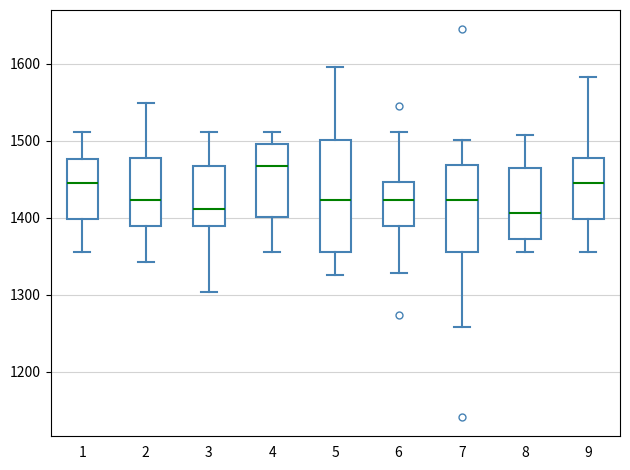

Reading left to right, read every box against the y-axis: the position of its median line, the range the box covers, and the ends of its whiskers. The values are not printed on the chart, so give them approximately, as read against the axis.

1: median 1450, box 1400 to 1480, whiskers 1360 to 1510
2: median 1420, box 1390 to 1480, whiskers 1340 to 1550
3: median 1410, box 1390 to 1470, whiskers 1300 to 1510
4: median 1470, box 1400 to 1500, whiskers 1360 to 1510
5: median 1420, box 1360 to 1500, whiskers 1330 to 1600
6: median 1420, box 1390 to 1450, whiskers 1330 to 1510
7: median 1420, box 1360 to 1470, whiskers 1260 to 1500
8: median 1410, box 1370 to 1470, whiskers 1360 to 1510
9: median 1450, box 1400 to 1480, whiskers 1360 to 1580